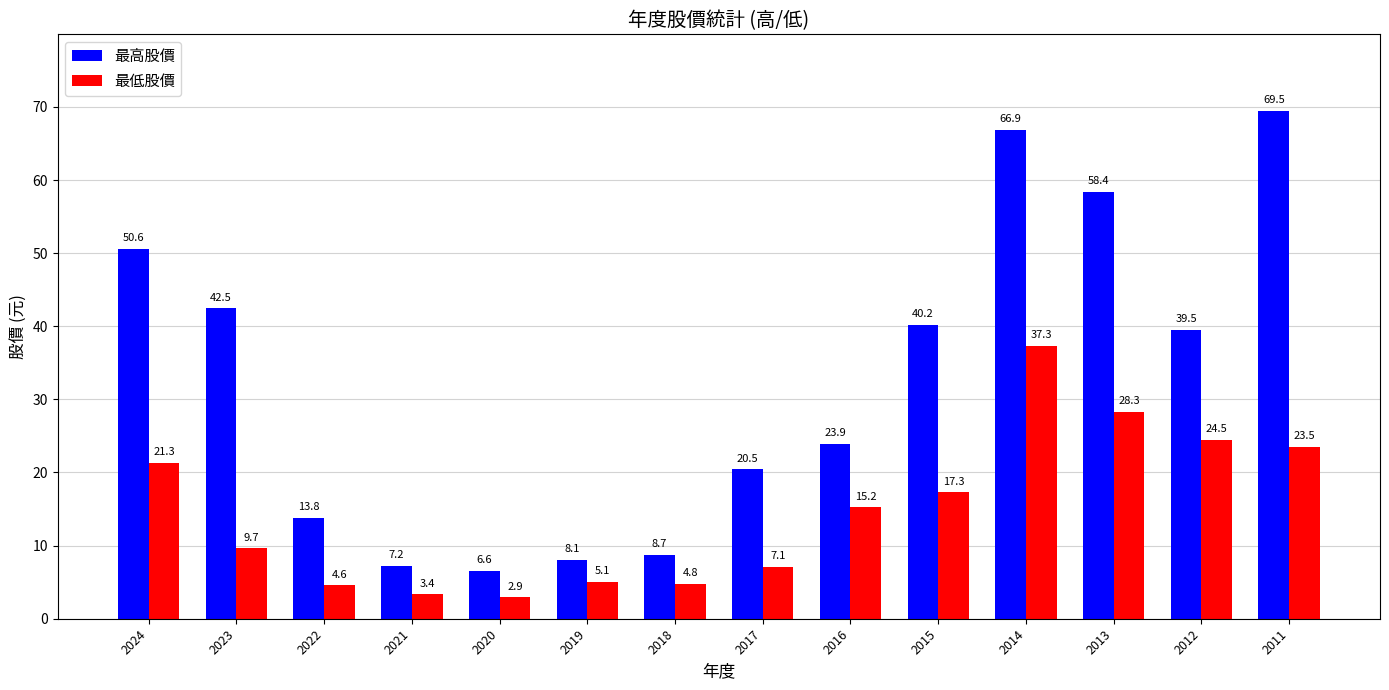

What is the minimum value shown in the chart?

2.9